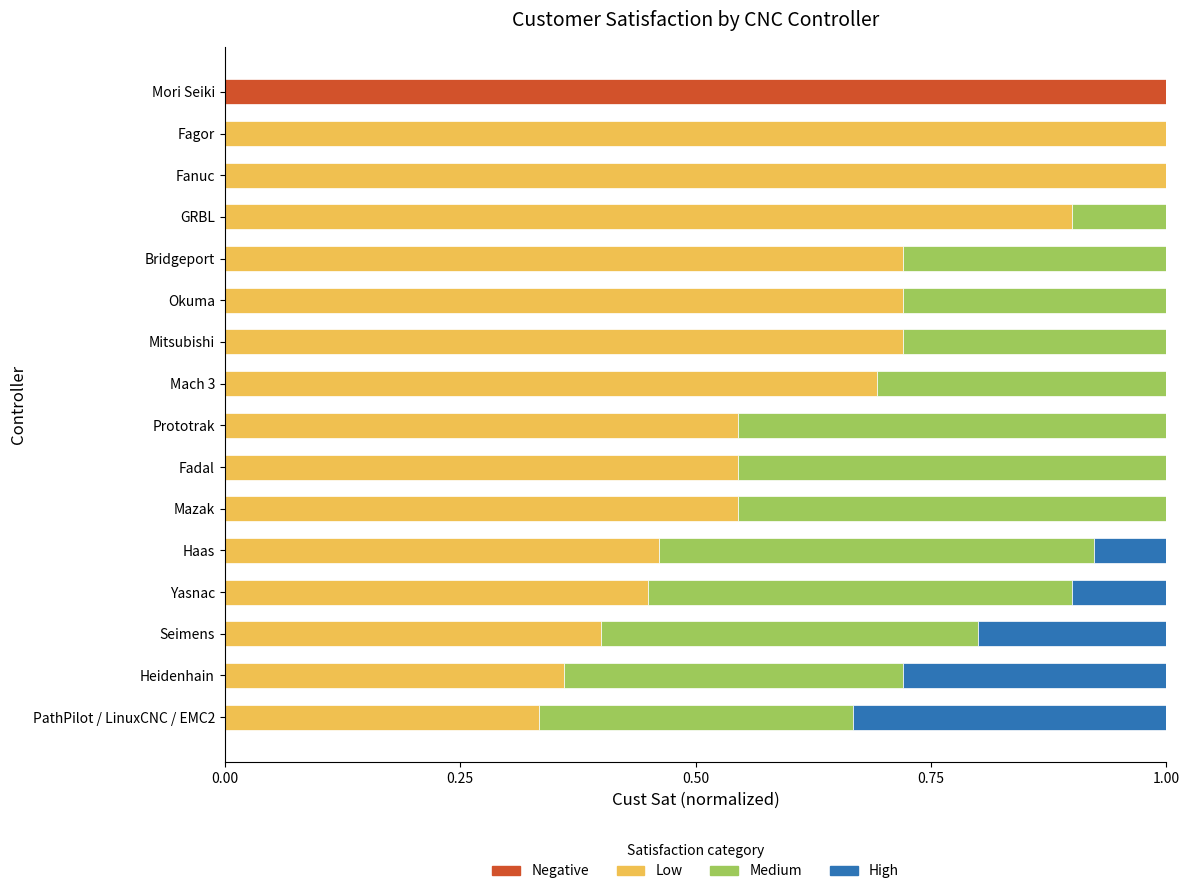

What is the total value across all series at Prototrak?

1.0